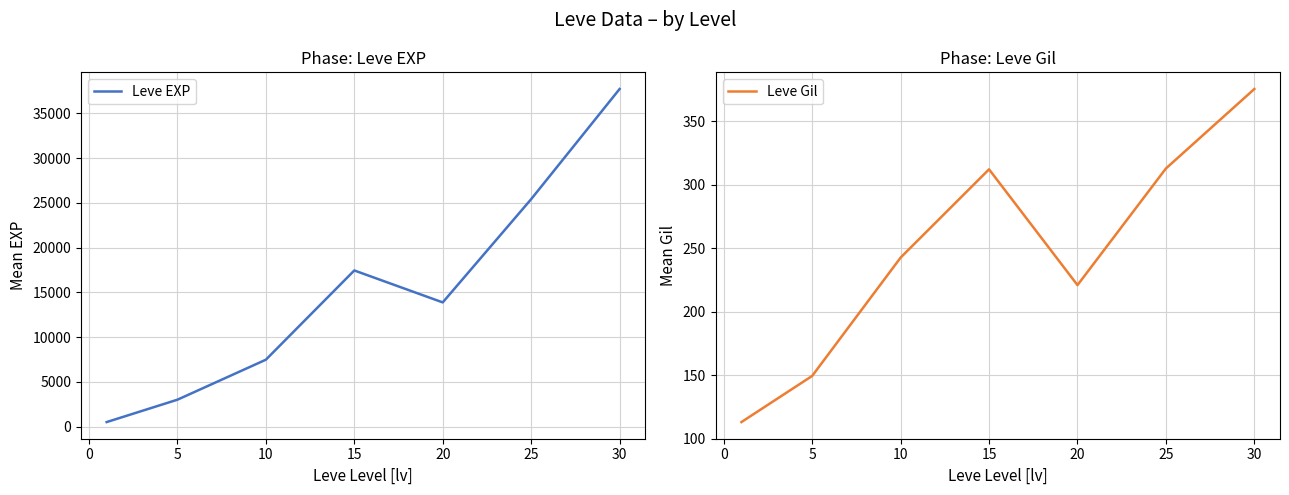

What is the greatest value displayed?

37715.0